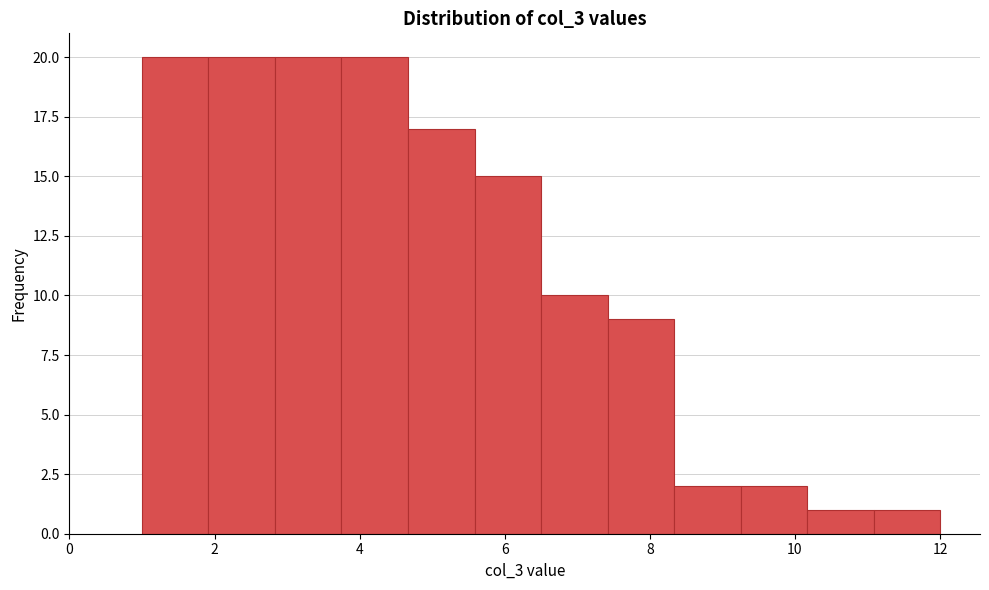

Reading left to right, transcribe this chart: for each bar, give the range it covers on the x-axis and its height. Neither the bar edges nor the heights are printed on the chart, so give them approximately, as read against the axes.

1.0 to 2.0: 20
2.0 to 2.8: 20
2.8 to 3.8: 20
3.8 to 4.6: 20
4.6 to 5.6: 17
5.6 to 6.6: 15
6.6 to 7.4: 10
7.4 to 8.4: 9
8.4 to 9.2: 2
9.2 to 10.2: 2
10.2 to 11.0: 1
11.0 to 12.0: 1